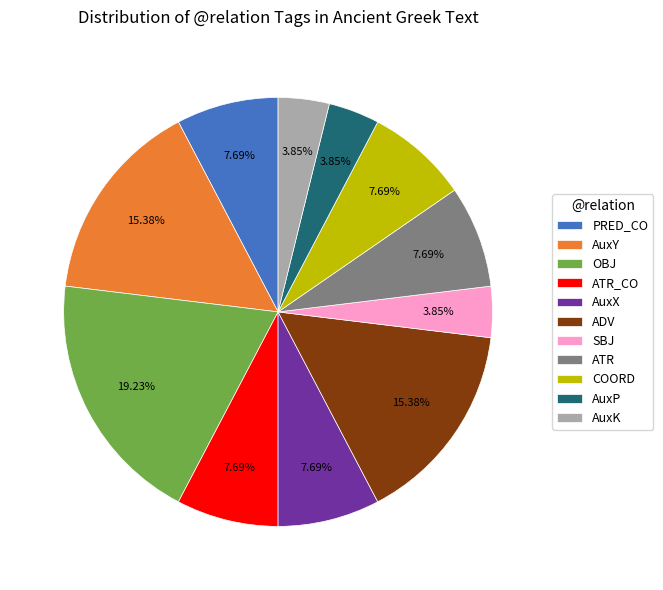

To the nearest percent, what percentage of the pie is ATR?

8%